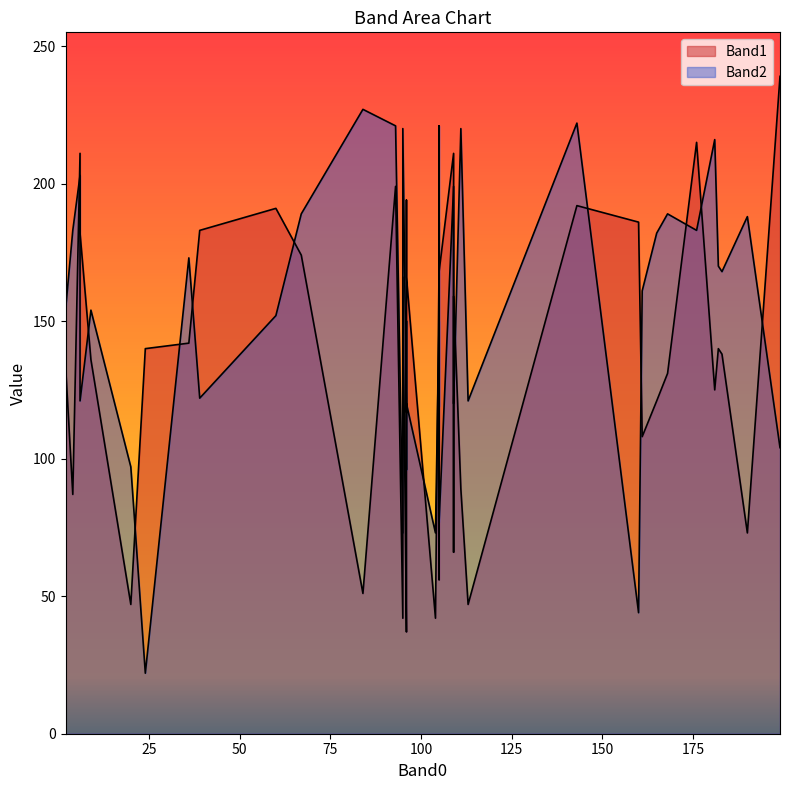

How many intersections are there between Band1 and Band2?

15